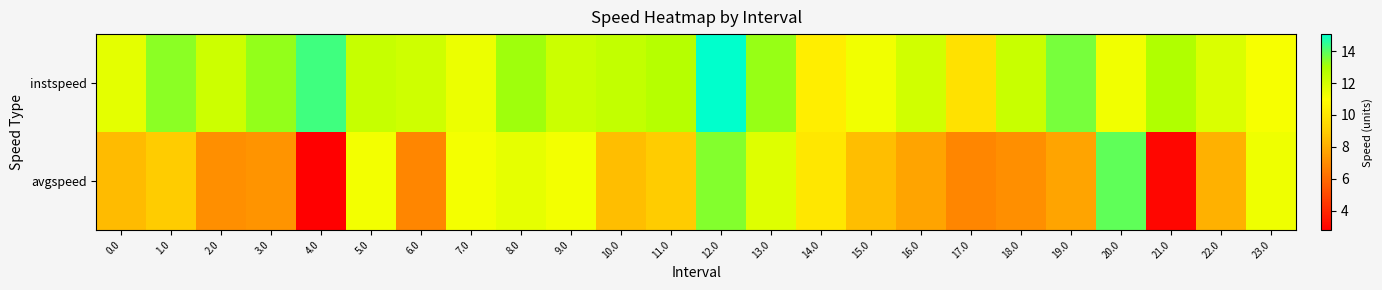

What is the difference between the highest and lowest values at 4.0?

11.5